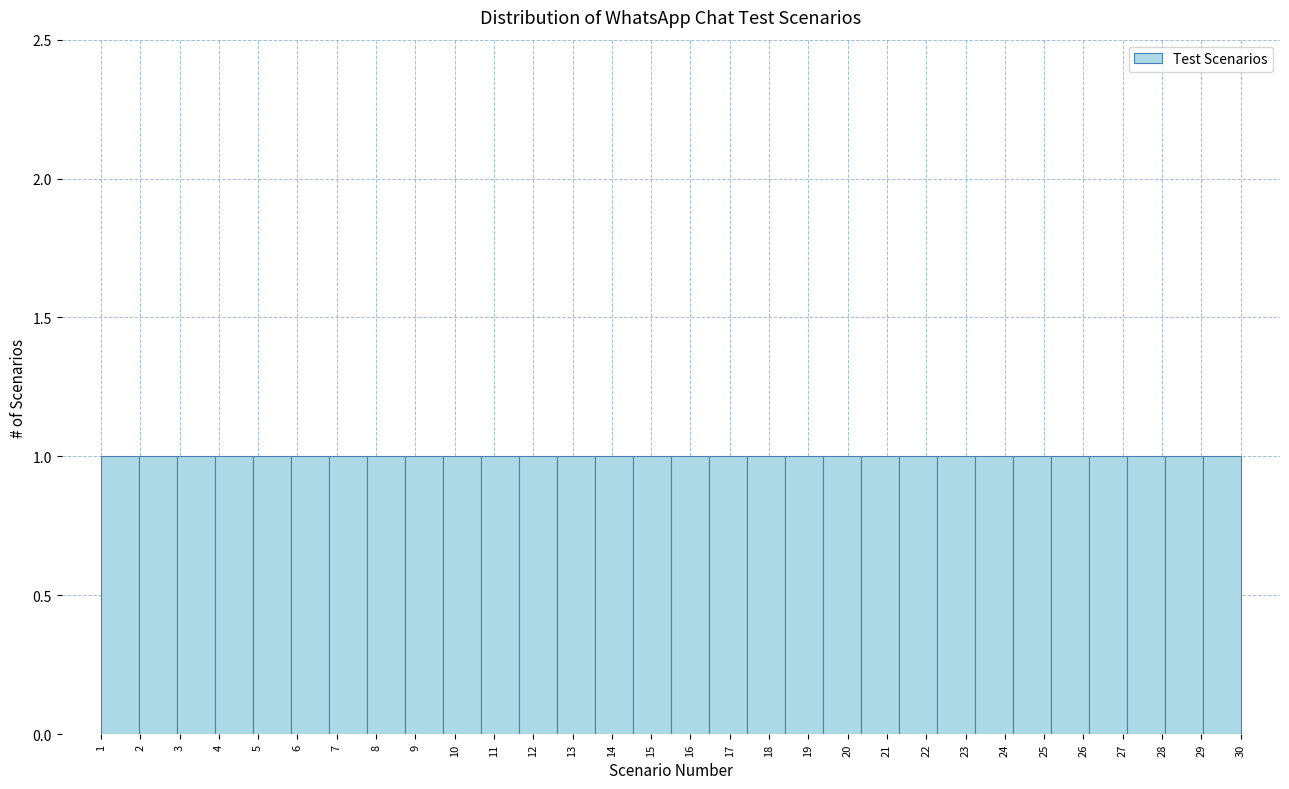

Reading left to right, transcribe this chart: for each bar, give the range it covers on the x-axis and its height. Neither the bar edges nor the heights are printed on the chart, so give them approximately, as read against the axes.

1.0 to 2.0: 1
2.0 to 2.9: 1
2.9 to 3.9: 1
3.9 to 4.9: 1
4.9 to 5.8: 1
5.8 to 6.8: 1
6.8 to 7.8: 1
7.8 to 8.7: 1
8.7 to 9.7: 1
9.7 to 10.7: 1
10.7 to 11.6: 1
11.6 to 12.6: 1
12.6 to 13.6: 1
13.6 to 14.5: 1
14.5 to 15.5: 1
15.5 to 16.5: 1
16.5 to 17.4: 1
17.4 to 18.4: 1
18.4 to 19.4: 1
19.4 to 20.3: 1
20.3 to 21.3: 1
21.3 to 22.3: 1
22.3 to 23.2: 1
23.2 to 24.2: 1
24.2 to 25.2: 1
25.2 to 26.1: 1
26.1 to 27.1: 1
27.1 to 28.1: 1
28.1 to 29.0: 1
29.0 to 30.0: 1